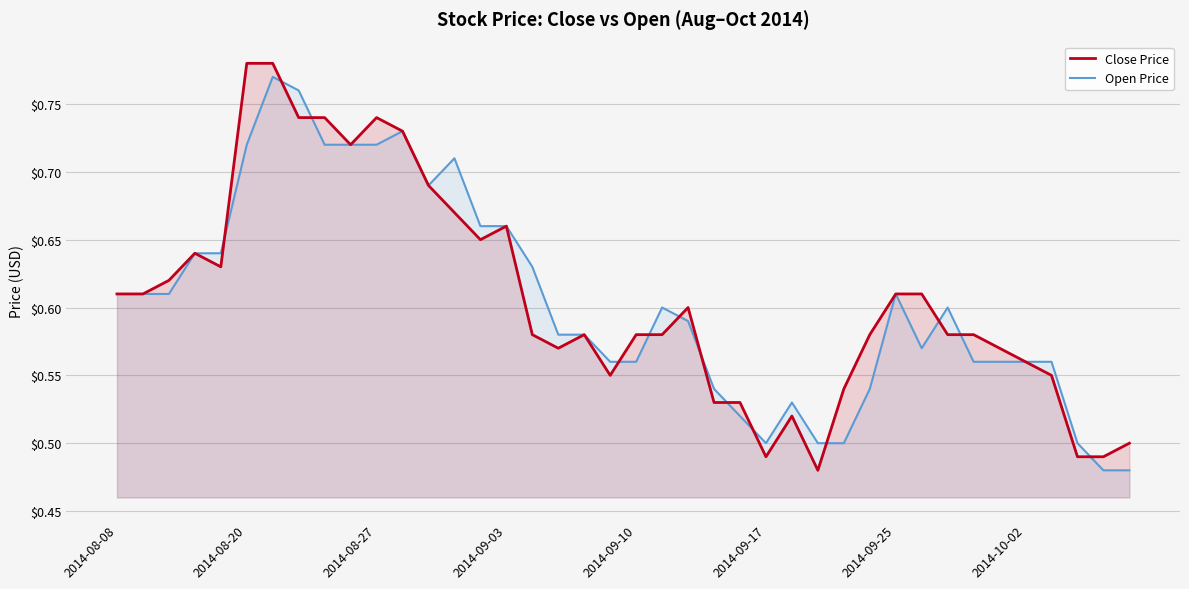

Which series has the largest range (max minus min)?

Close Price